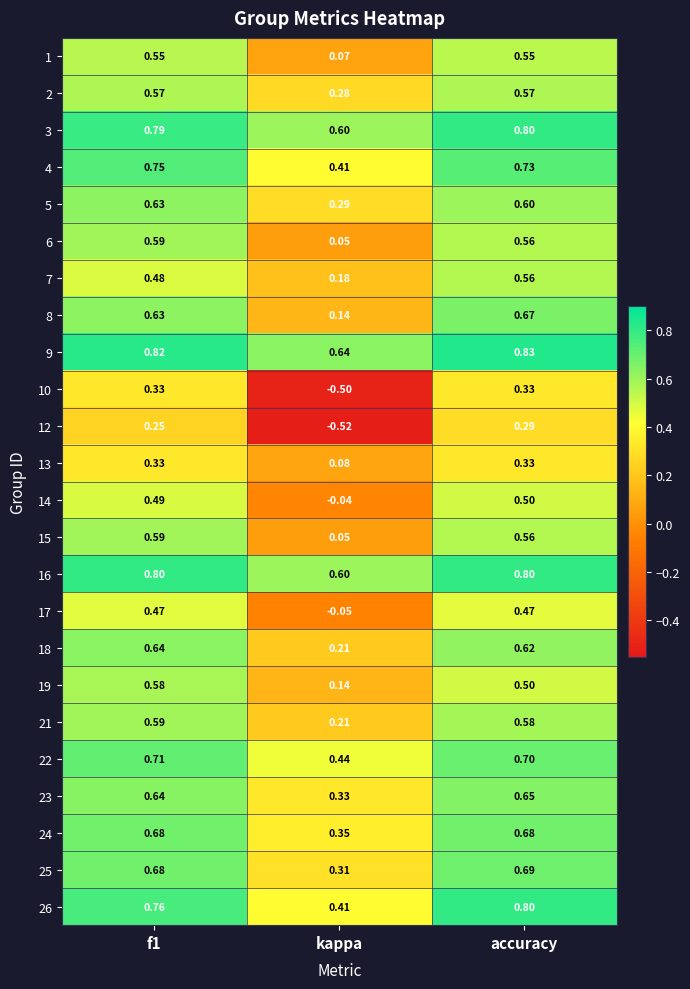

Is the value of 21 at kappa greater than the value of 4 at f1?

No